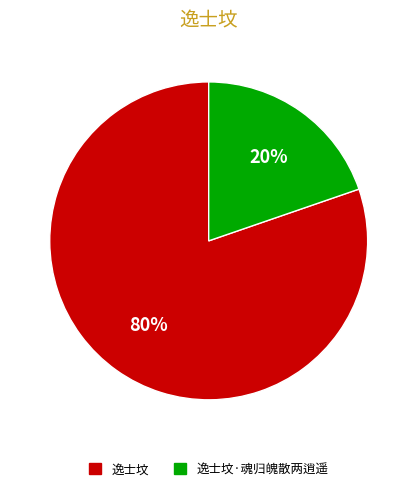

Rank the categories by value from lowest to highest.

逸士坟·魂归魄散两逍遥, 逸士坟